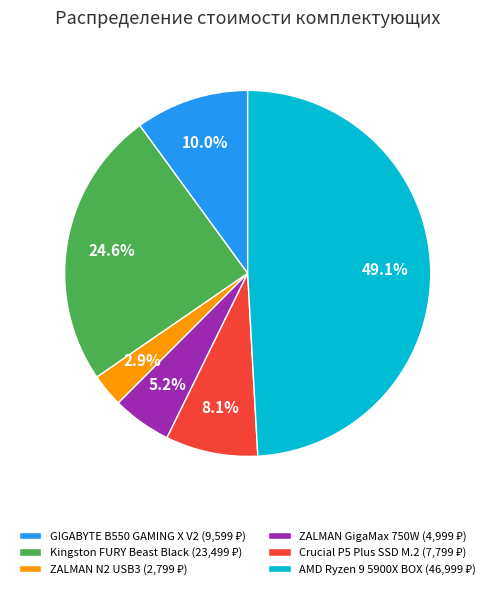

Does any single category account for the majority?

No